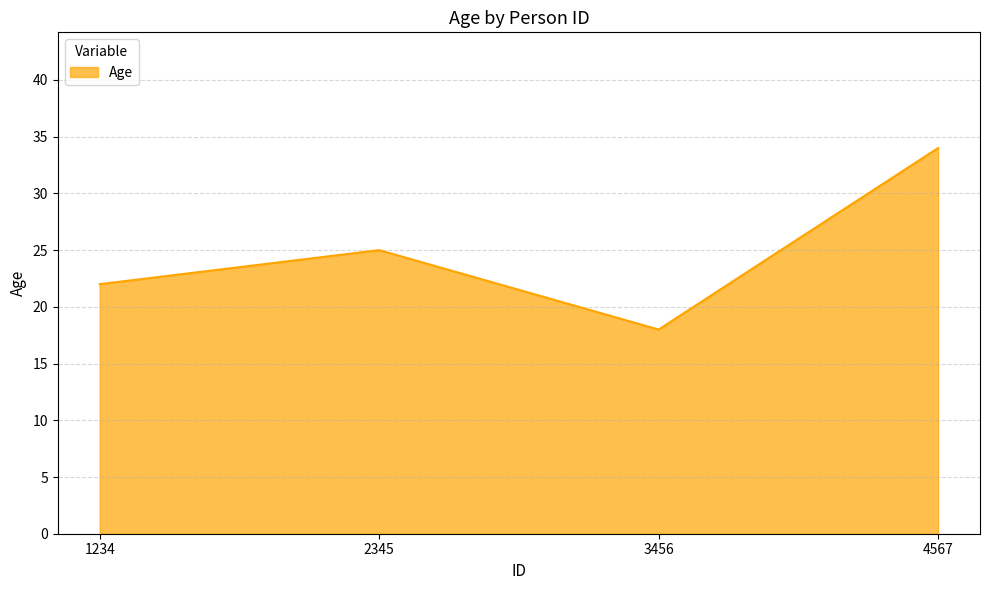

List the labels in order of value, smallest first.

3456, 1234, 2345, 4567